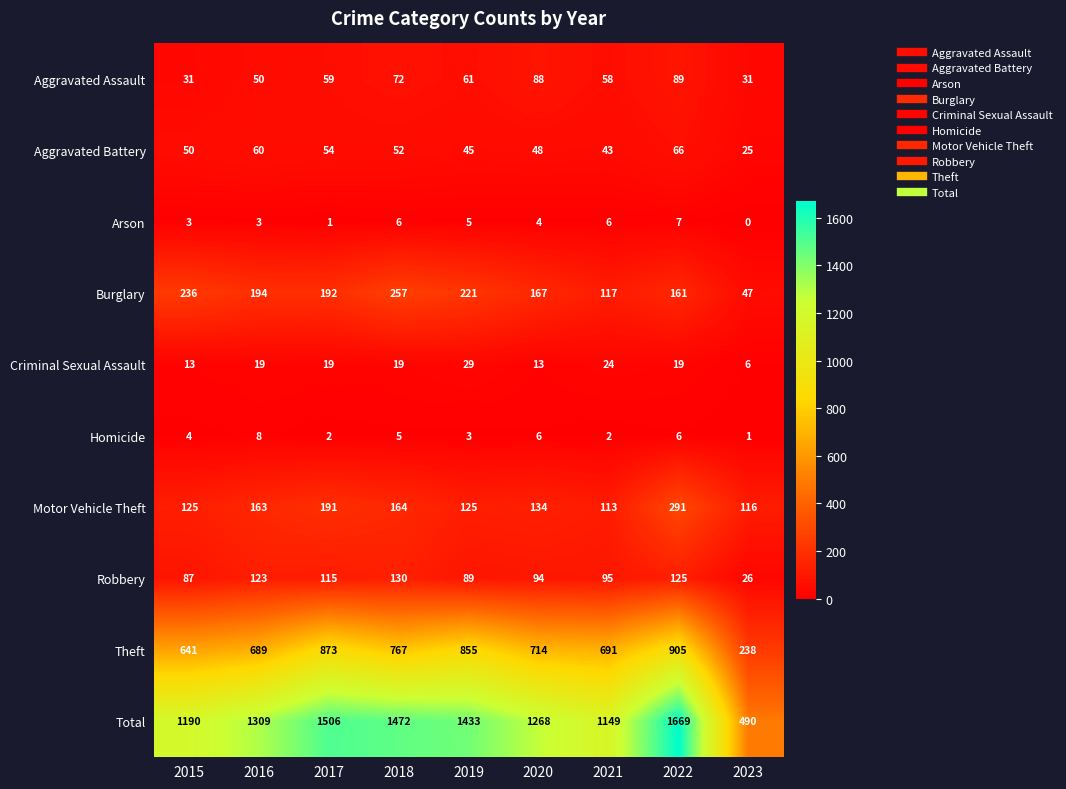

Where is Homicide nearest to the value 4?

2015